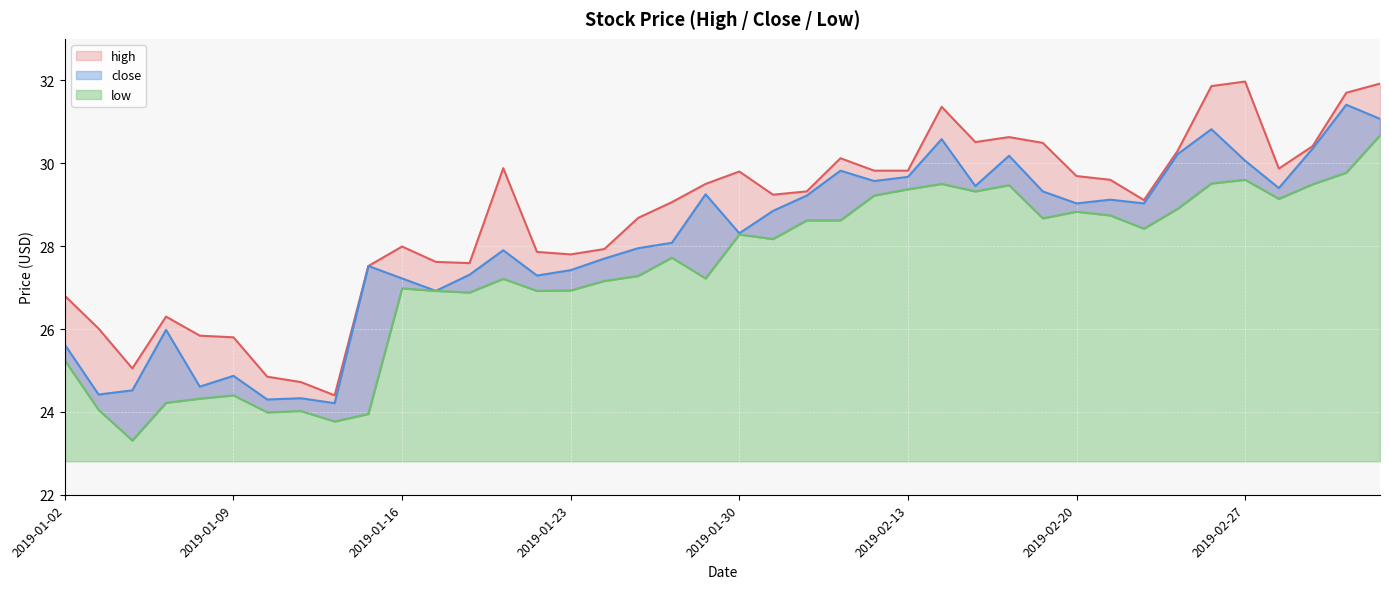

True or false: low and close intersect in this chart.

False